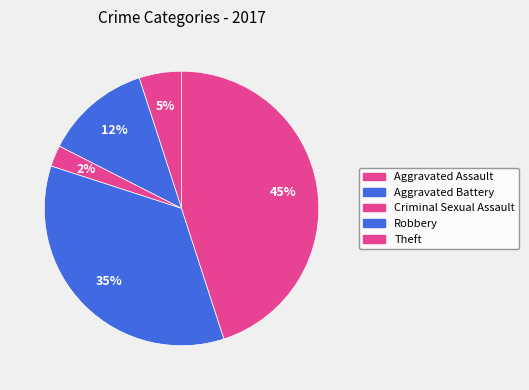

Which has a higher value, Theft or Robbery?

Theft